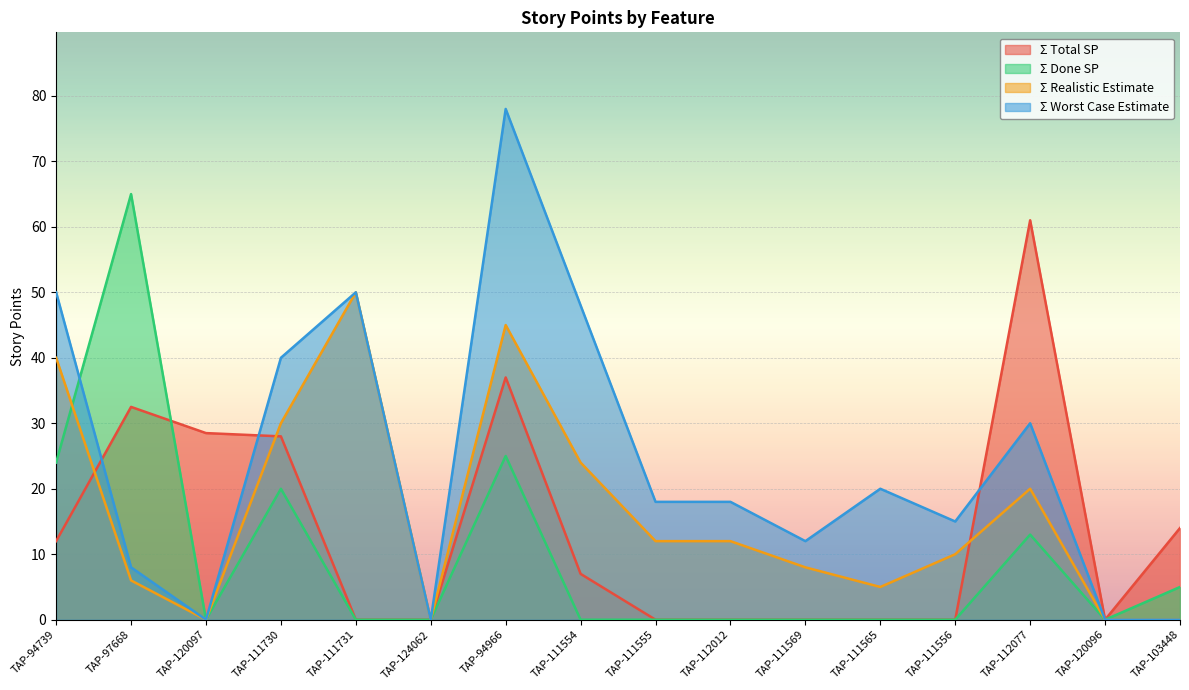

What is the difference between the maximum and second lowest values in the Σ Worst Case Estimate series?

78.0